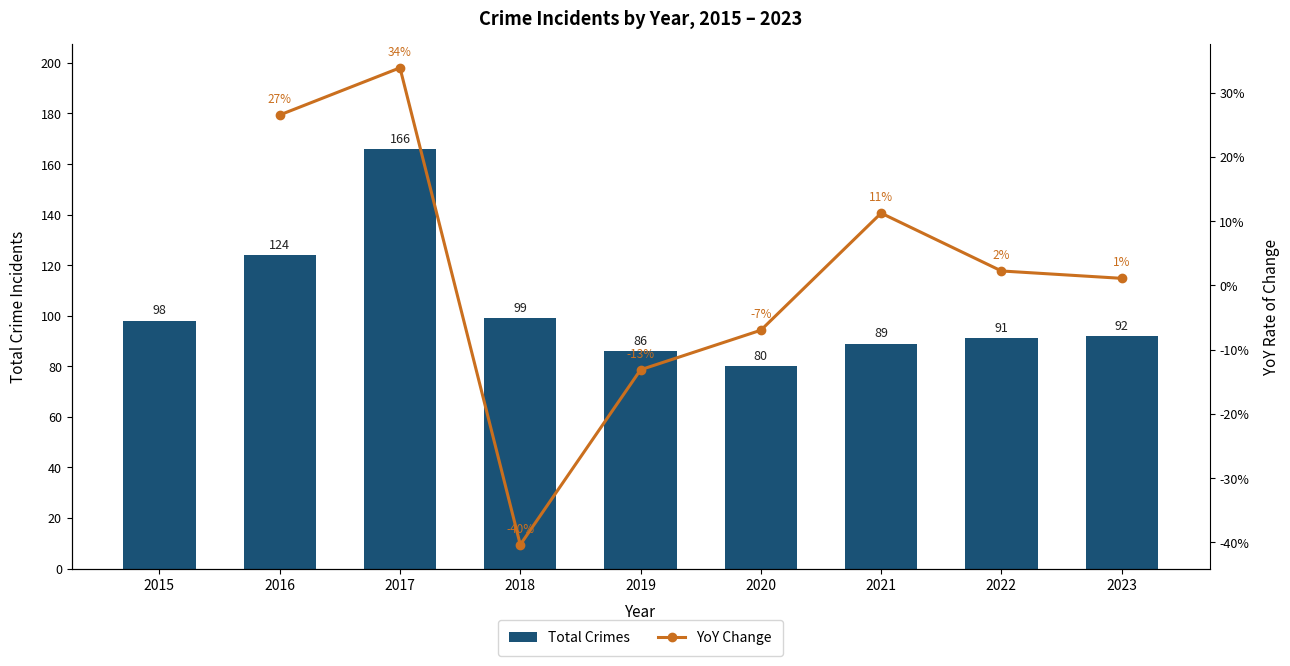

List the labels in order of value, largest first.

2017, 2016, 2018, 2015, 2023, 2022, 2021, 2019, 2020